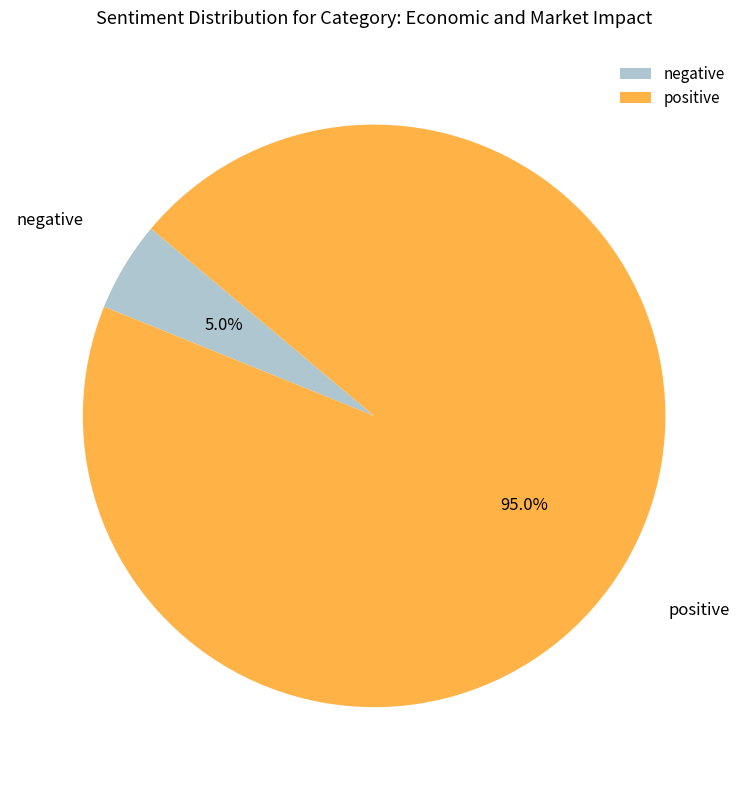

What is the smallest slice in the pie chart?

negative